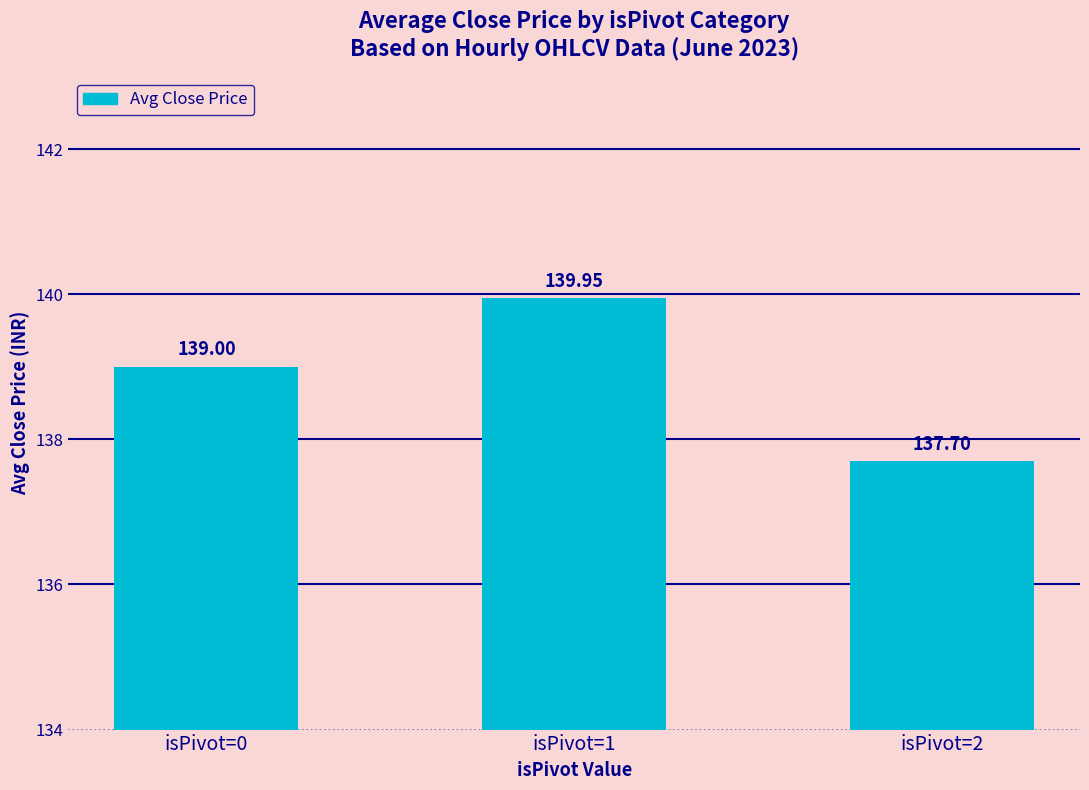

Are the bars horizontal?

No